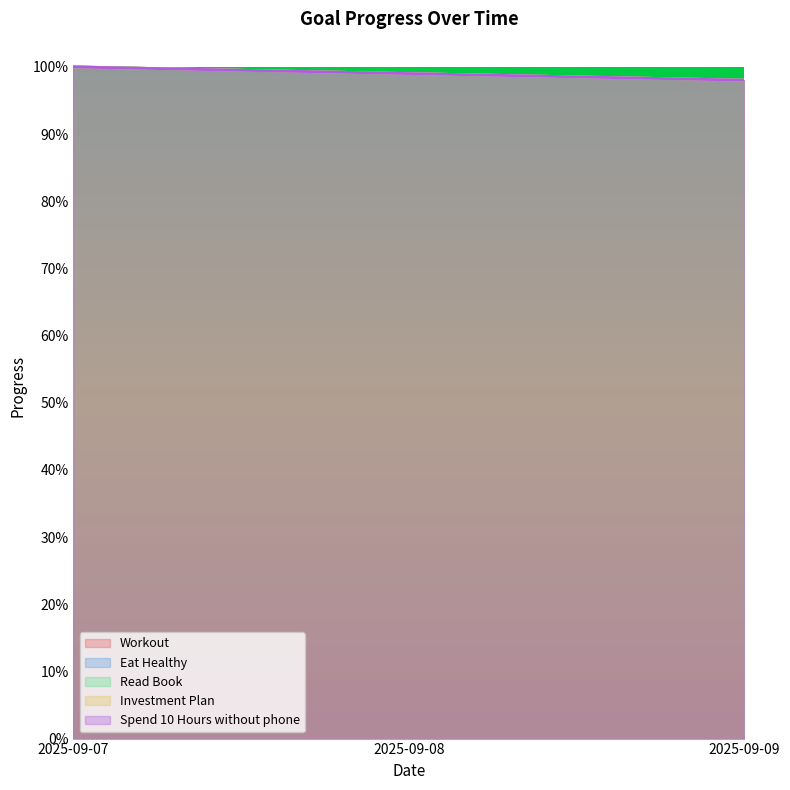

What is the value of the Eat Healthy point at the 3rd from the left?

1.0